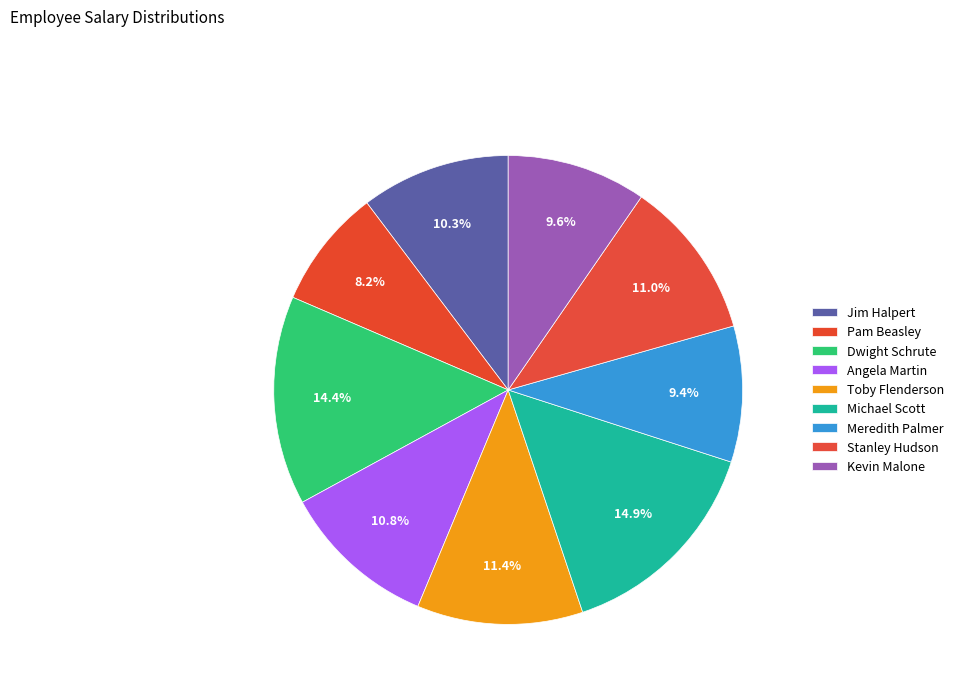

What is the smallest slice in the pie chart?

Pam Beasley